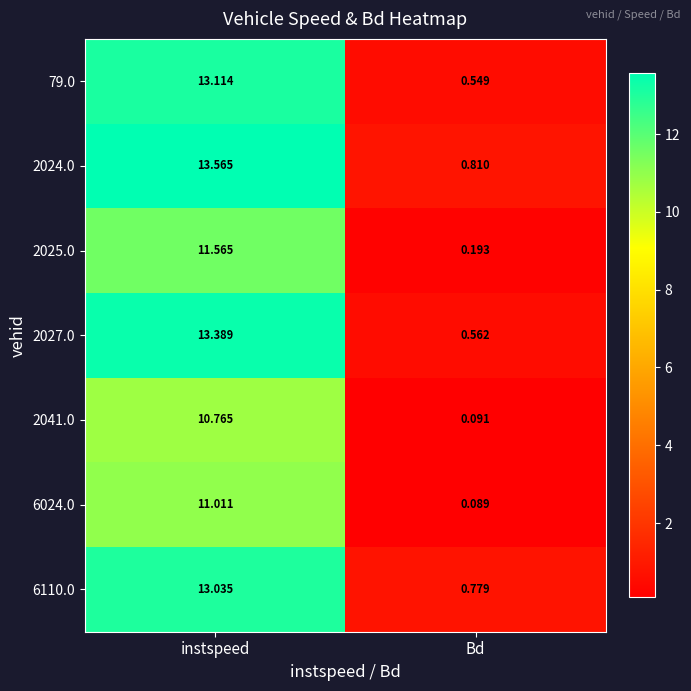

Where is 6024.0 nearest to the value 5?

Bd